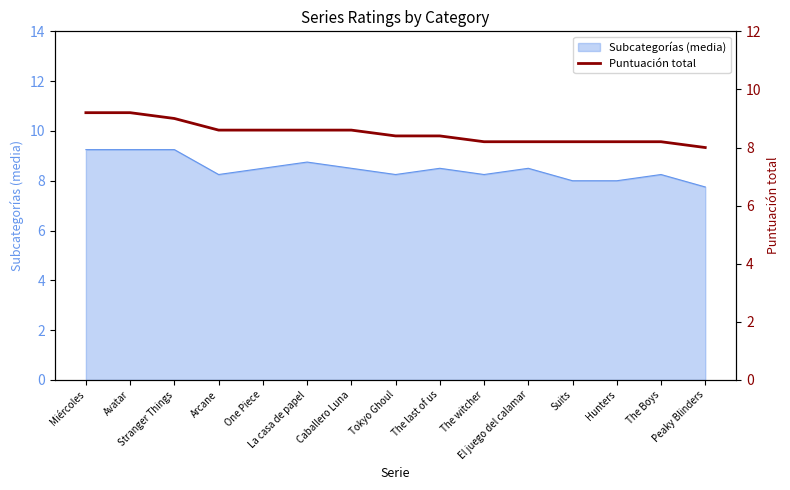

Rank the categories by value from highest to lowest.

Miércoles, Avatar, Stranger Things, Arcane, One Piece, La casa de papel, Caballero Luna, Tokyo Ghoul, The last of us, The witcher, El juego del calamar, Suits, Hunters, The Boys, Peaky Blinders